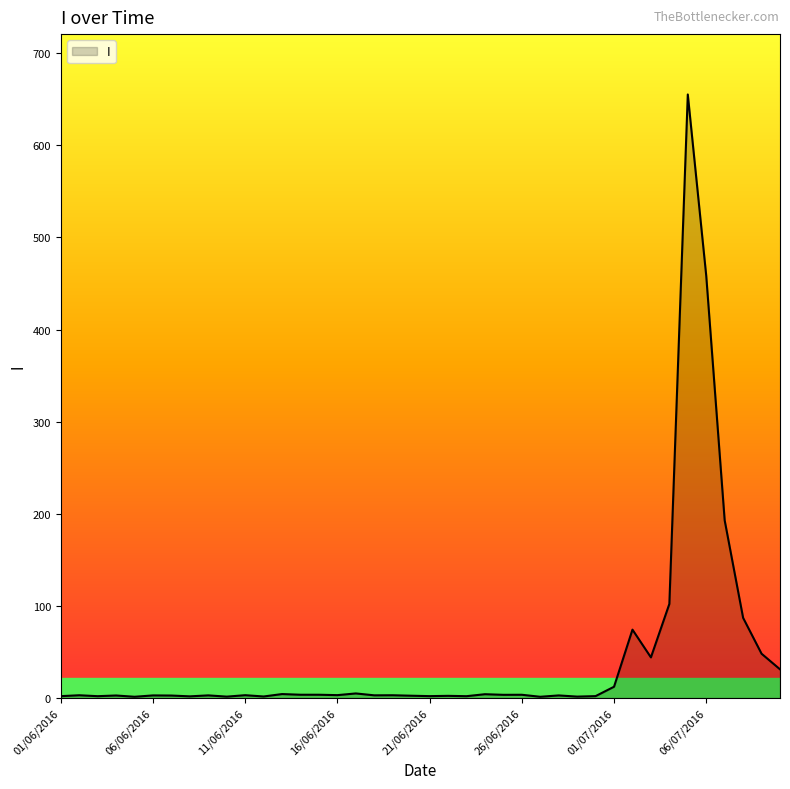

What is the greatest value displayed?

655.1